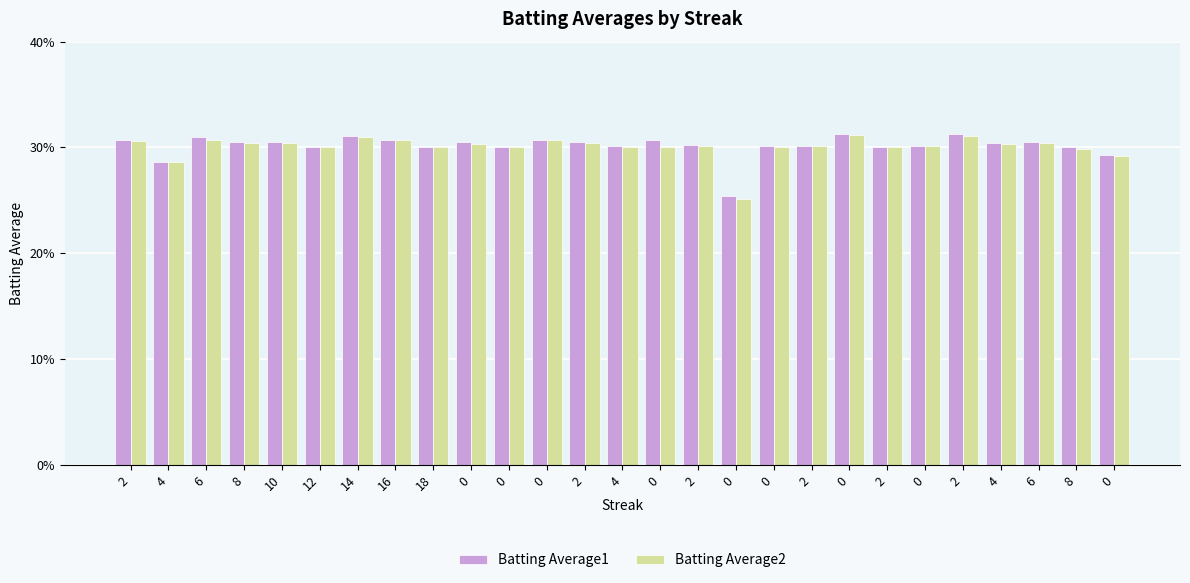

Are the bars horizontal?

No